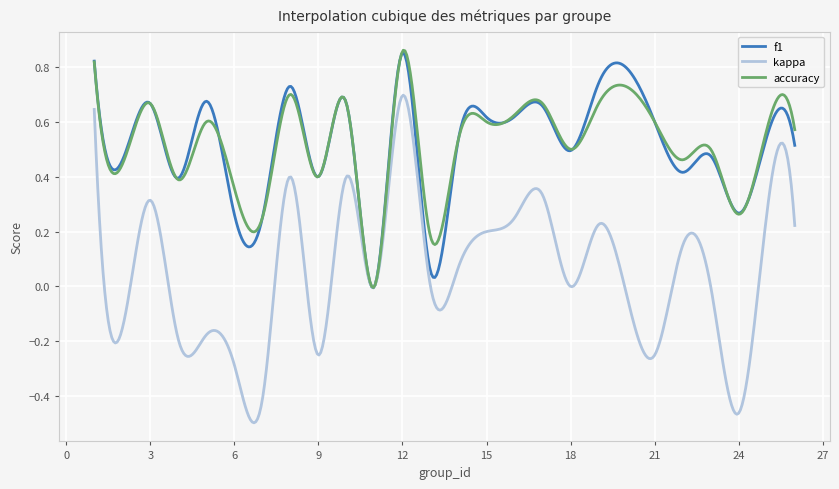

Which series has the largest range (max minus min)?

kappa